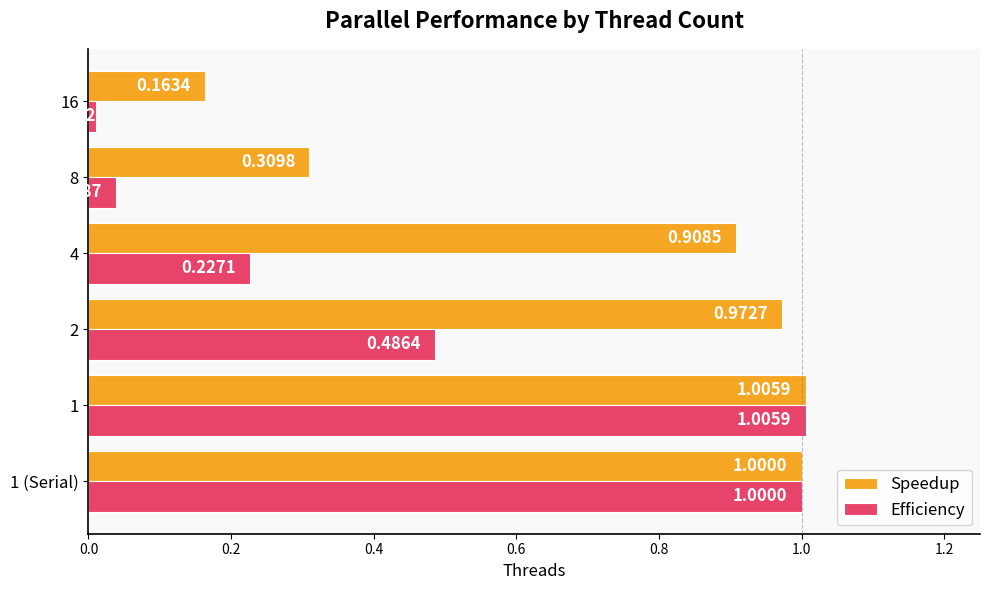

Which series has the largest total across all categories?

Speedup